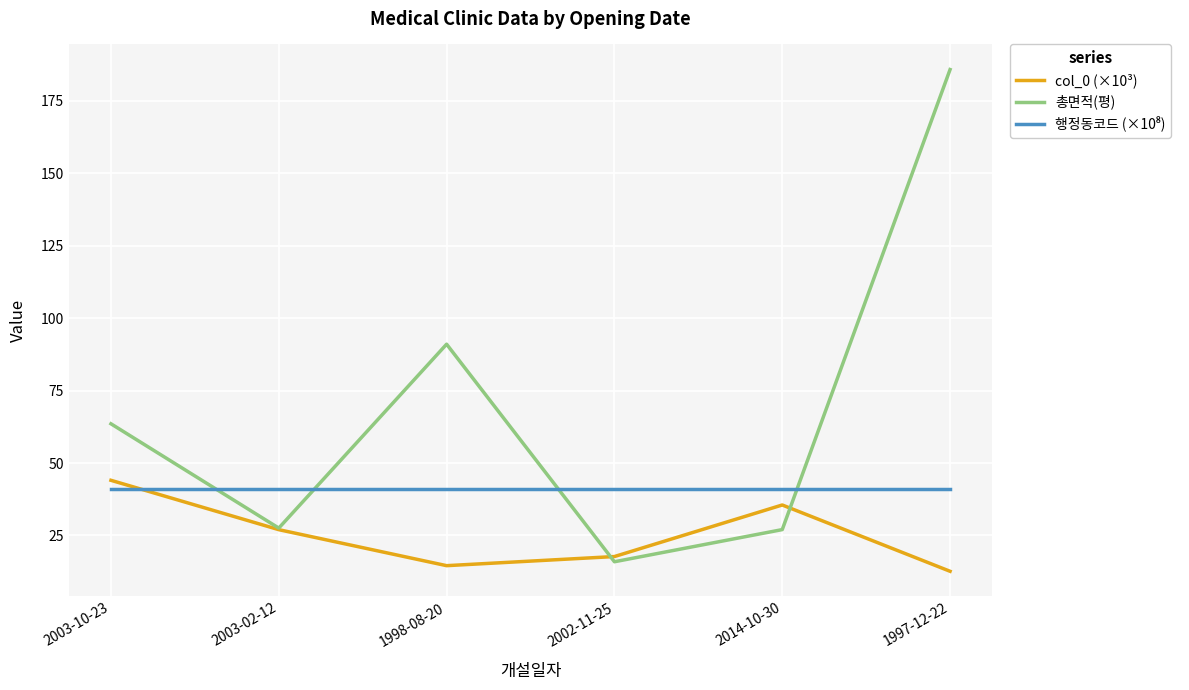

What is the difference between the maximum and minimum values in the 총면적(평) series?

169.9